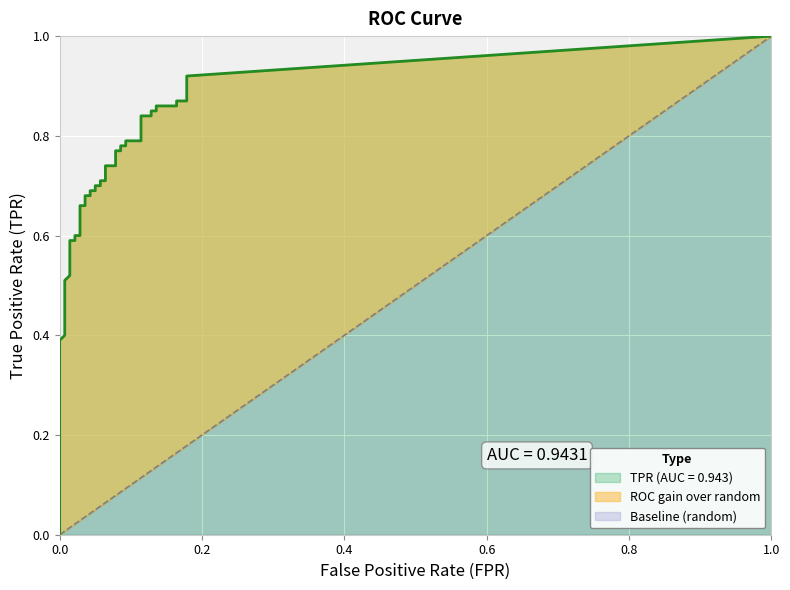

What position from the left is 25?

26